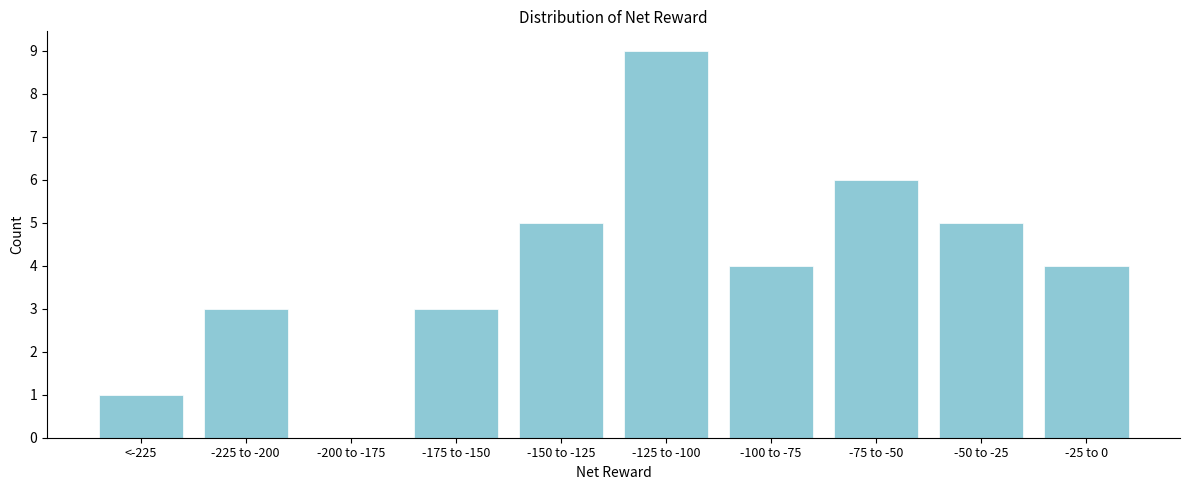

Reading right to left, list all the values displayed in this chart.

-25 to 0=4	-50 to -25=5	-75 to -50=6	-100 to -75=4	-125 to -100=9	-150 to -125=5	-175 to -150=3	-200 to -175=0	-225 to -200=3	<-225=1